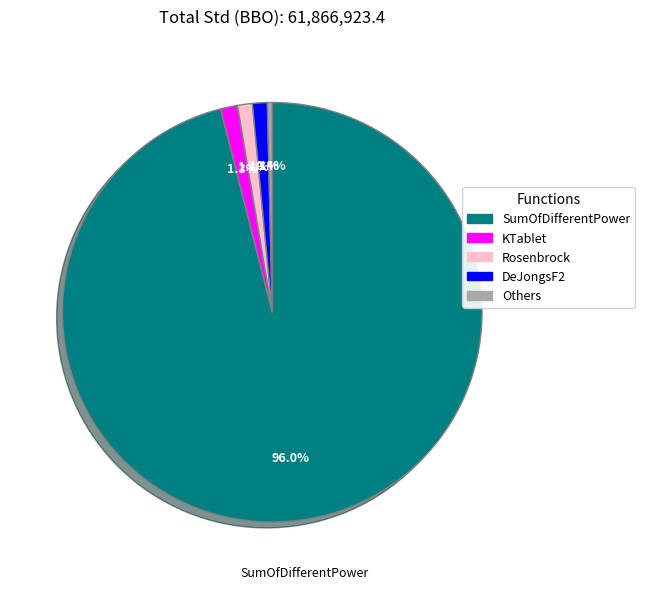

To the nearest percent, what is the difference between the largest and smallest slice percentages?

96%